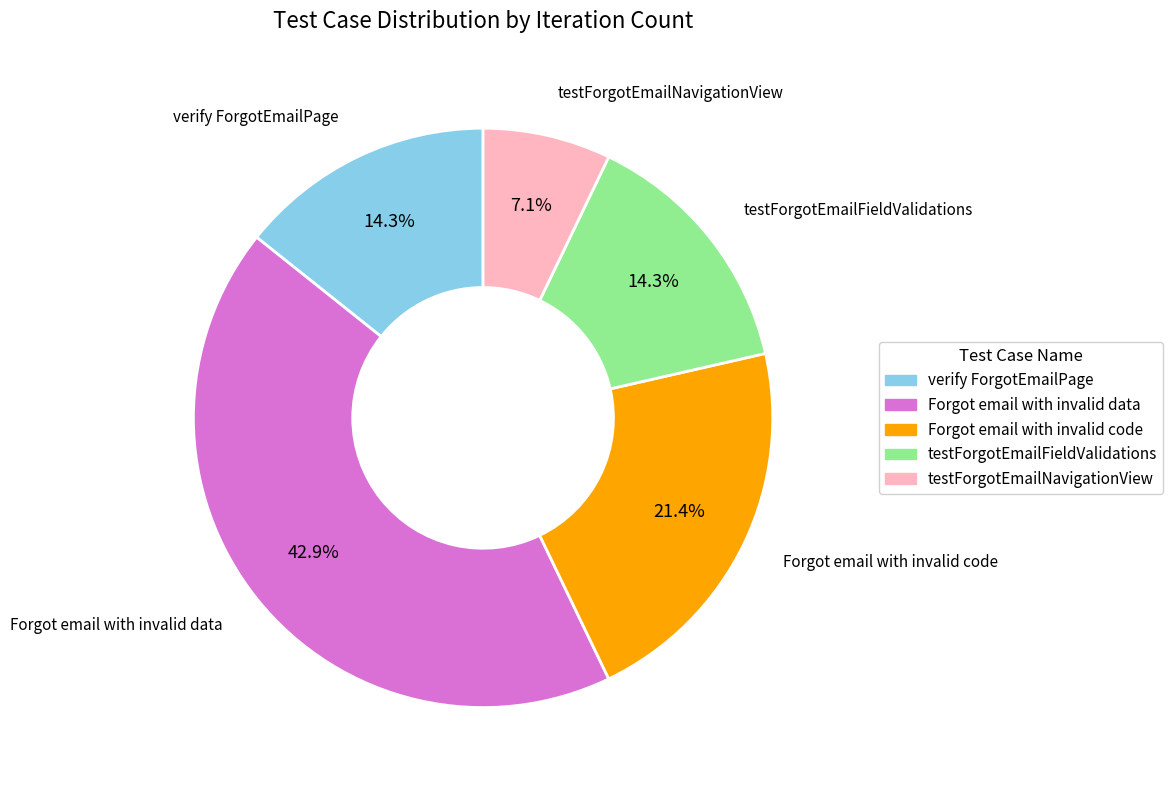

Does testForgotEmailFieldValidations account for over 50% of the chart?

No